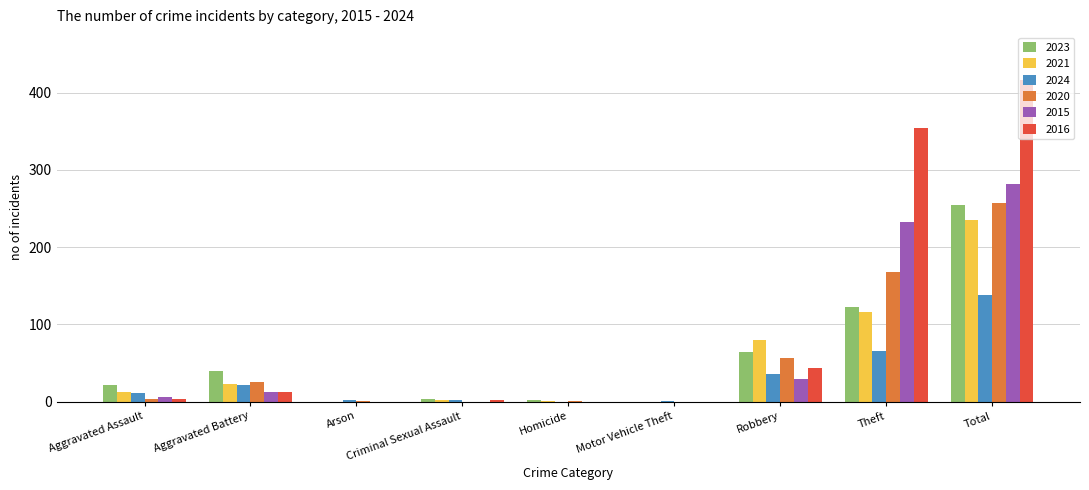

Which series changed the most between Aggravated Battery and Robbery?

2021